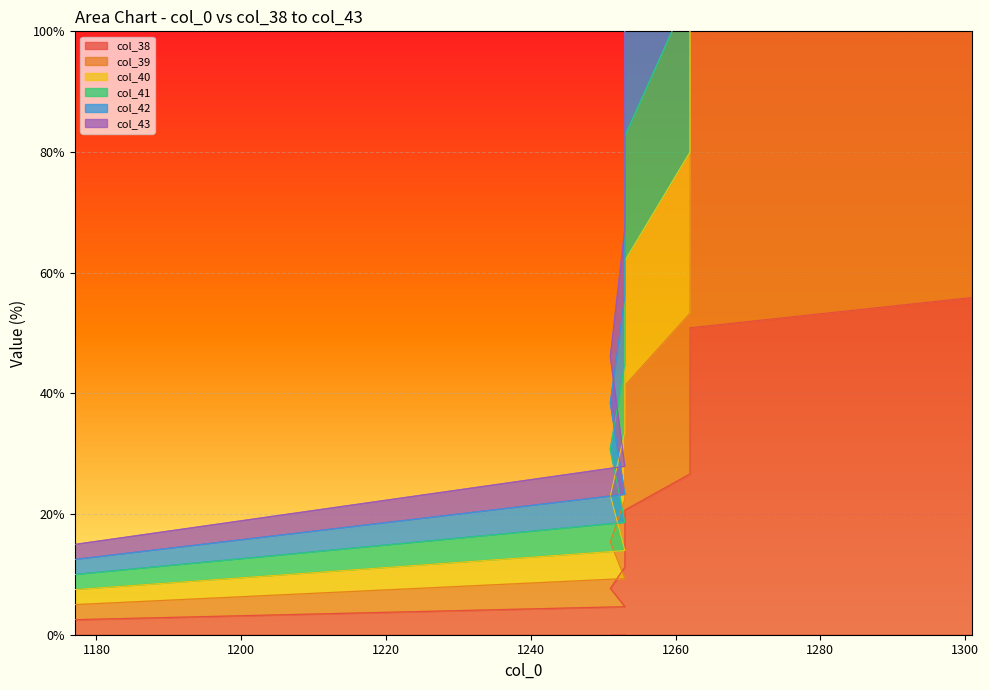

True or false: col_42 has more than 2 interior local peaks.

False